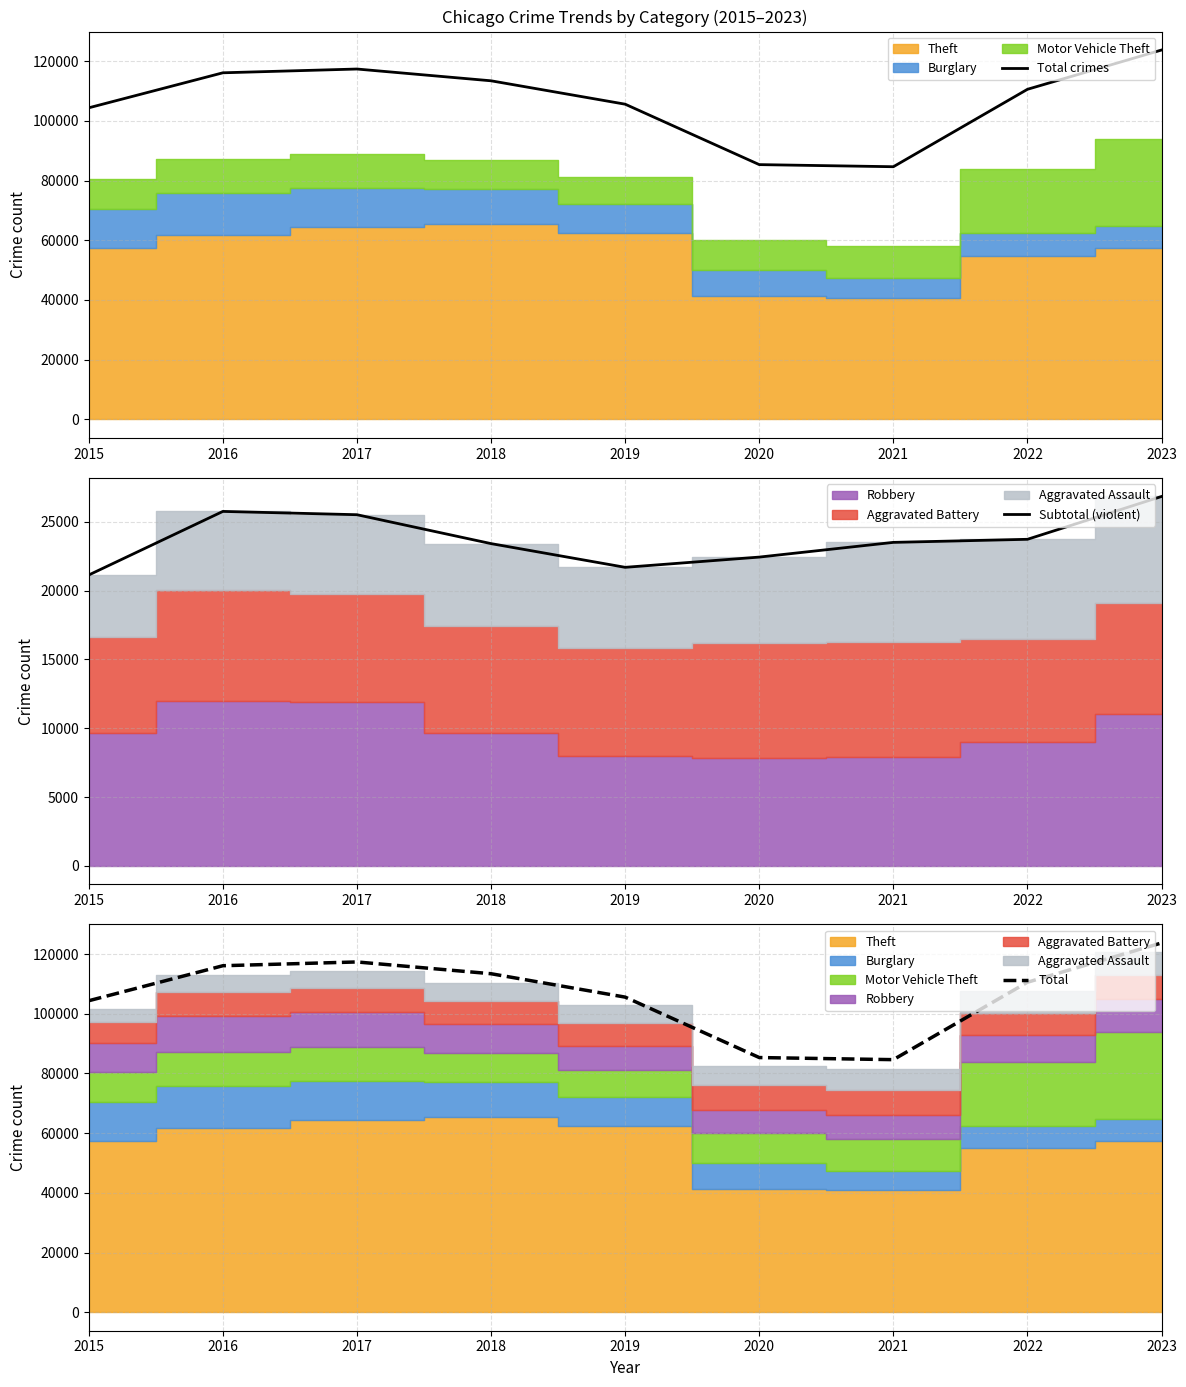

Which has a higher value, 2021 or 2017?

2017